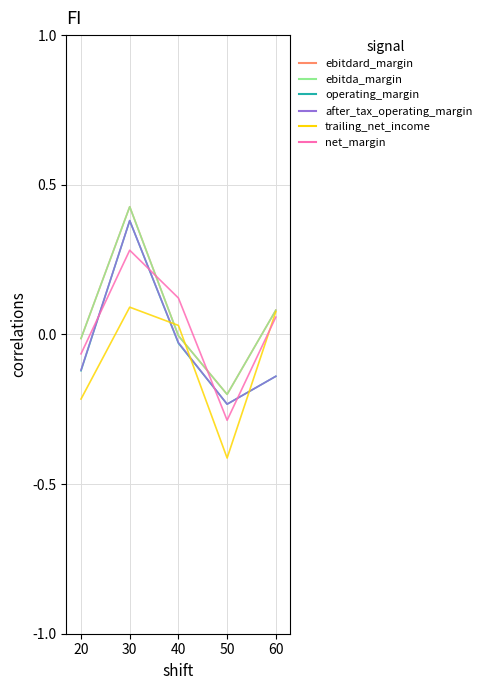

In trailing_net_income, how many points are higher than both neighbors (excluding endpoints)?

1